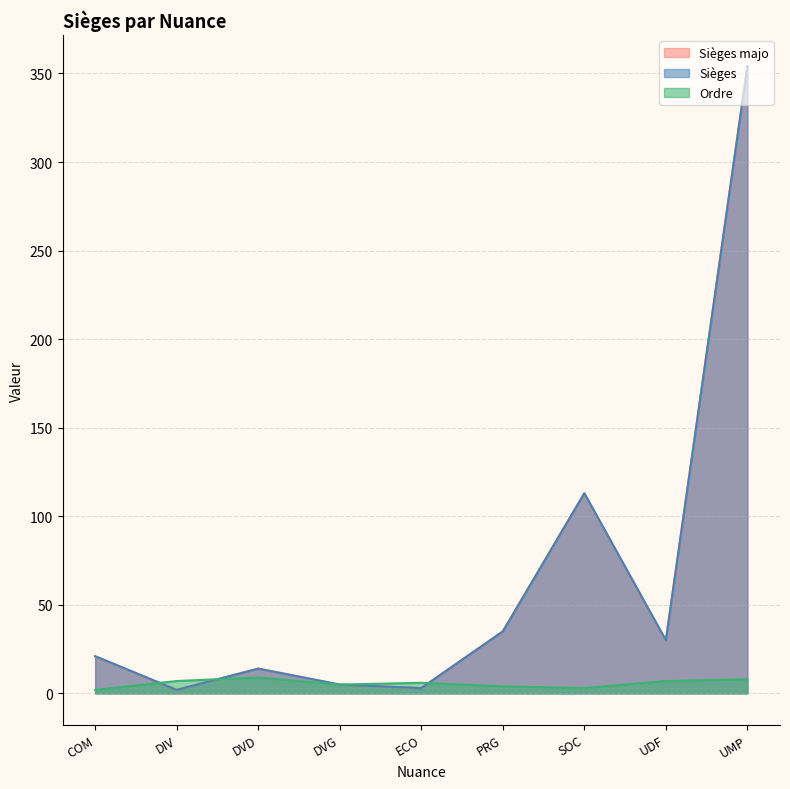

What is the greatest value displayed?

354